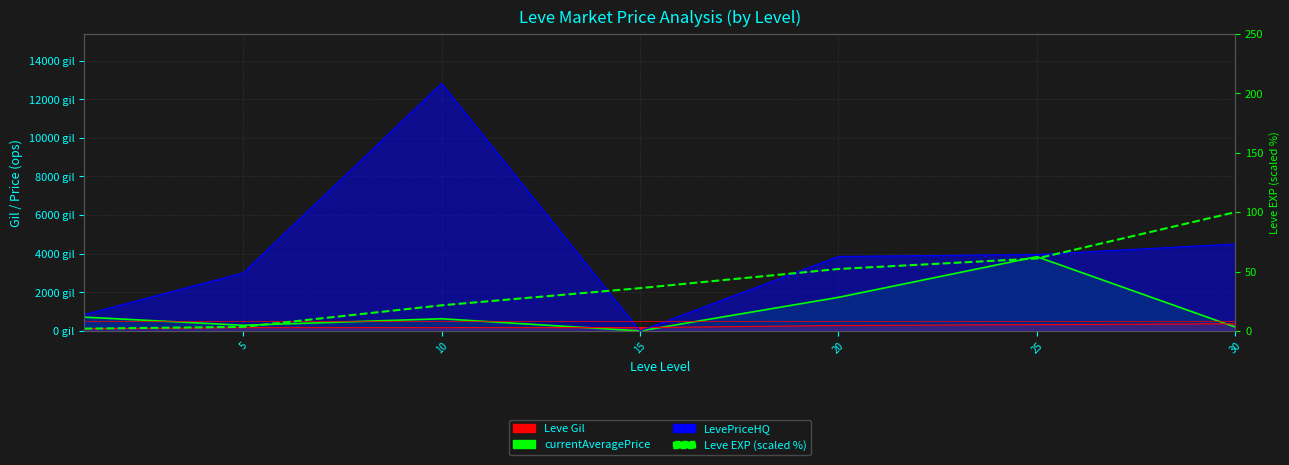

What is the change in value from 10 to 30?

+78.4